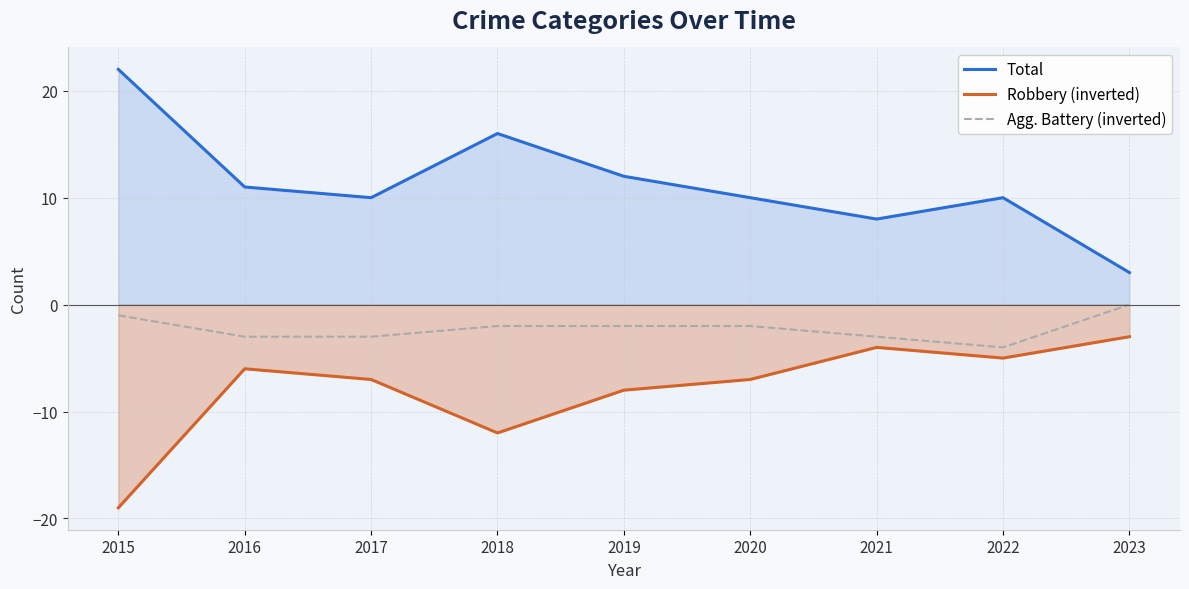

What is the sum of the Robbery (inverted) values at 2016 and 2017?

-13